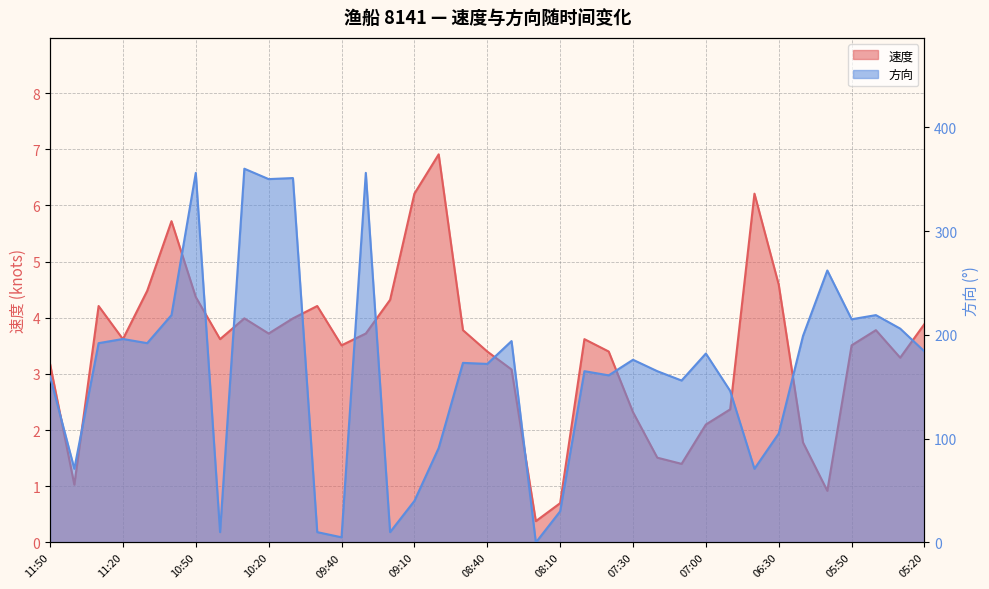

Is it true that 速度 equals 5.4 at 07:50?

False